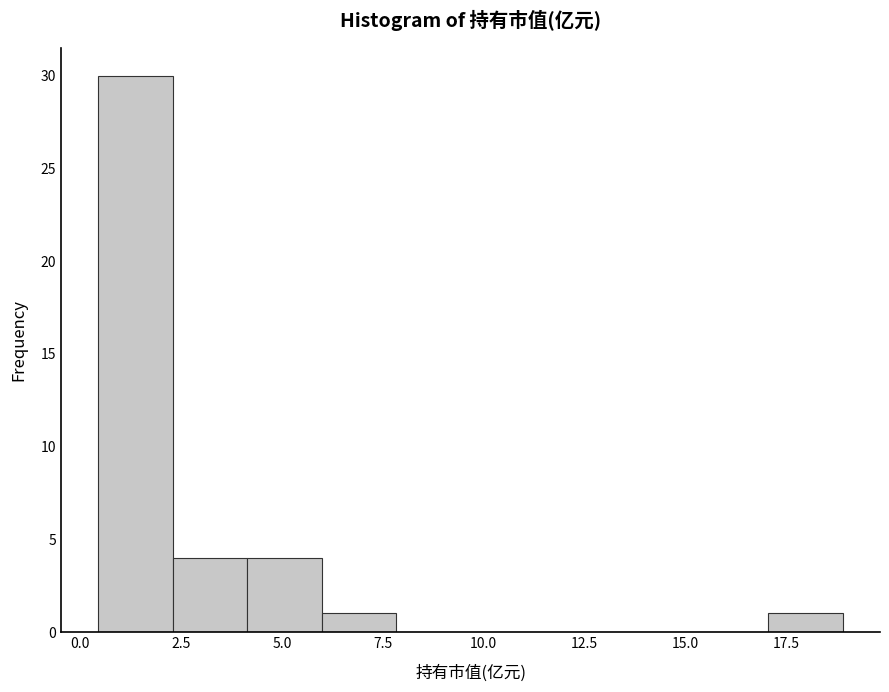

Around what value on the x-axis is the tallest bar? Give the approximate position of its centre, as read against the axis.

1.5